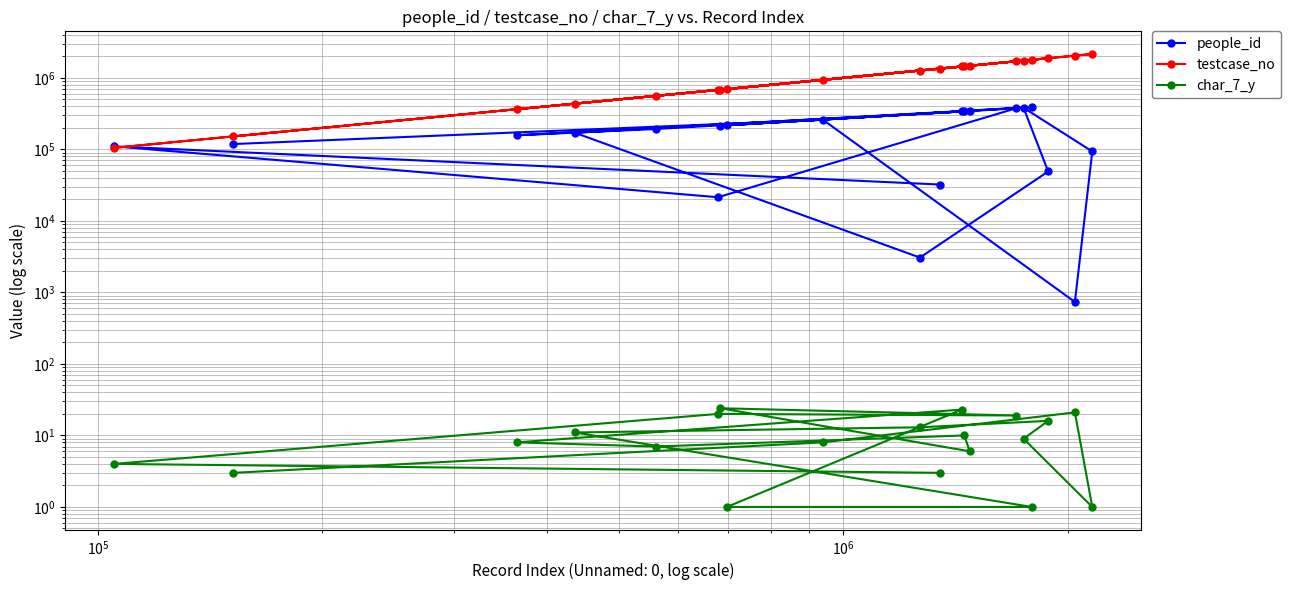

True or false: testcase_no has more than 2 points higher than both neighbors.

True